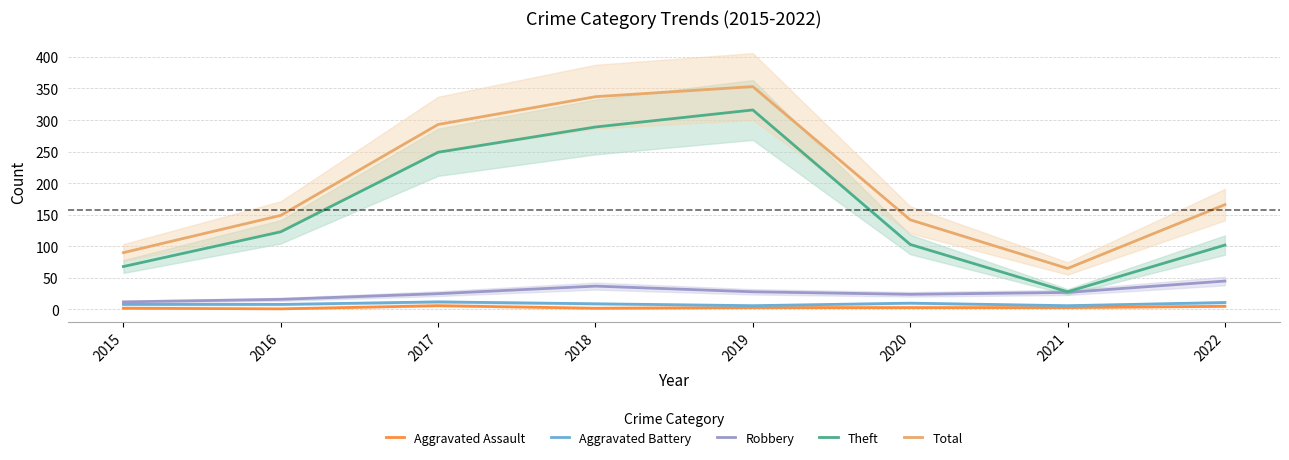

Rank the categories by Total value from lowest to highest.

2021, 2015, 2020, 2016, 2022, 2017, 2018, 2019